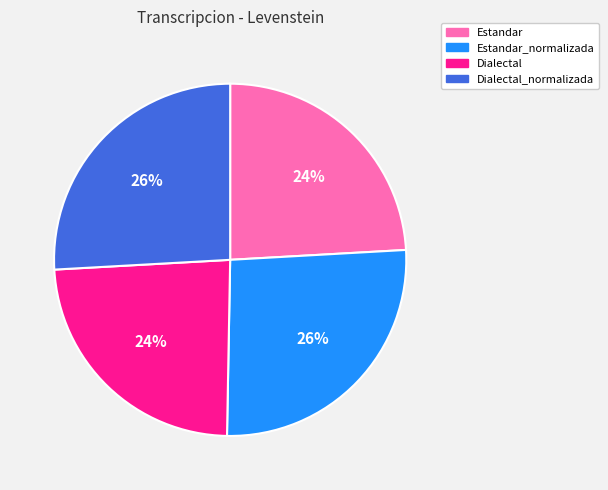

To the nearest percent, what is the combined percentage of Estandar_normalizada and Dialectal?

50%